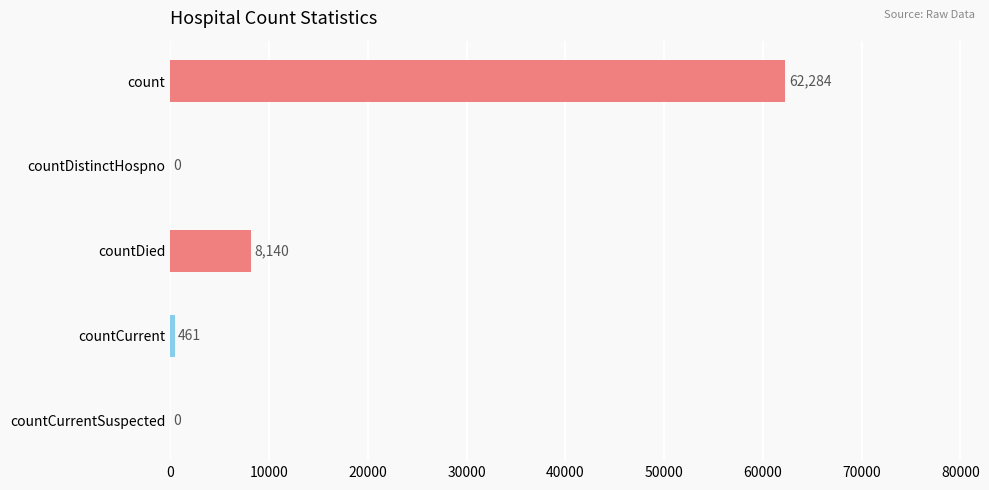

What is the change in value from countDistinctHospno to countCurrent?

+461